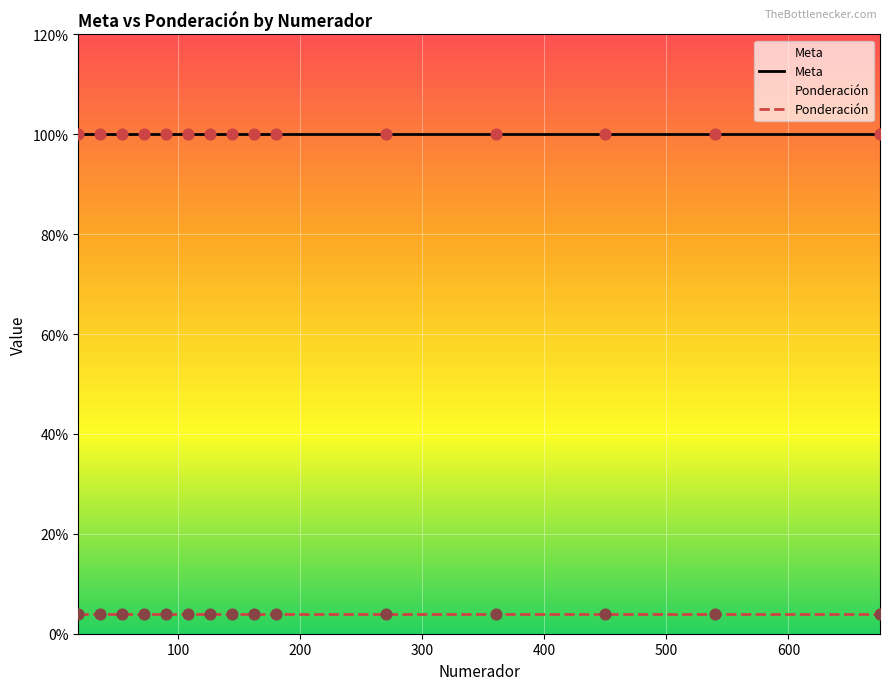

Which series has the largest Y range (max minus min)?

Meta